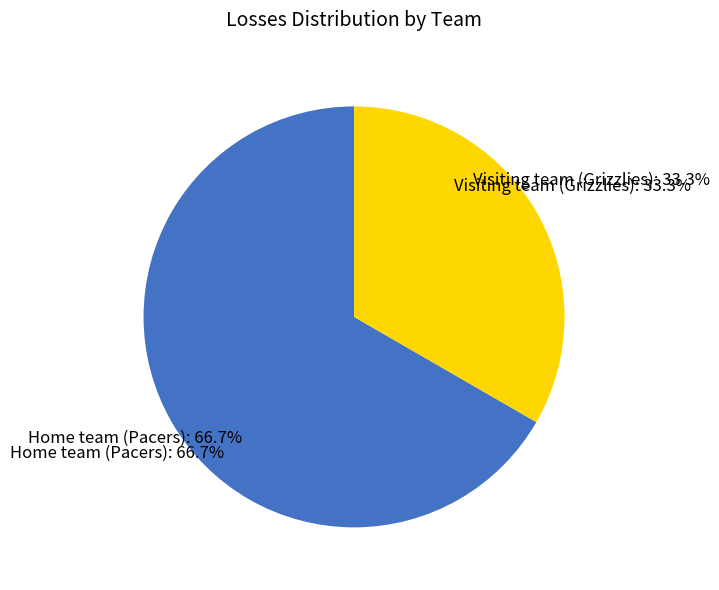

Rank the categories by value from lowest to highest.

Visiting team (Grizzlies), Home team (Pacers)